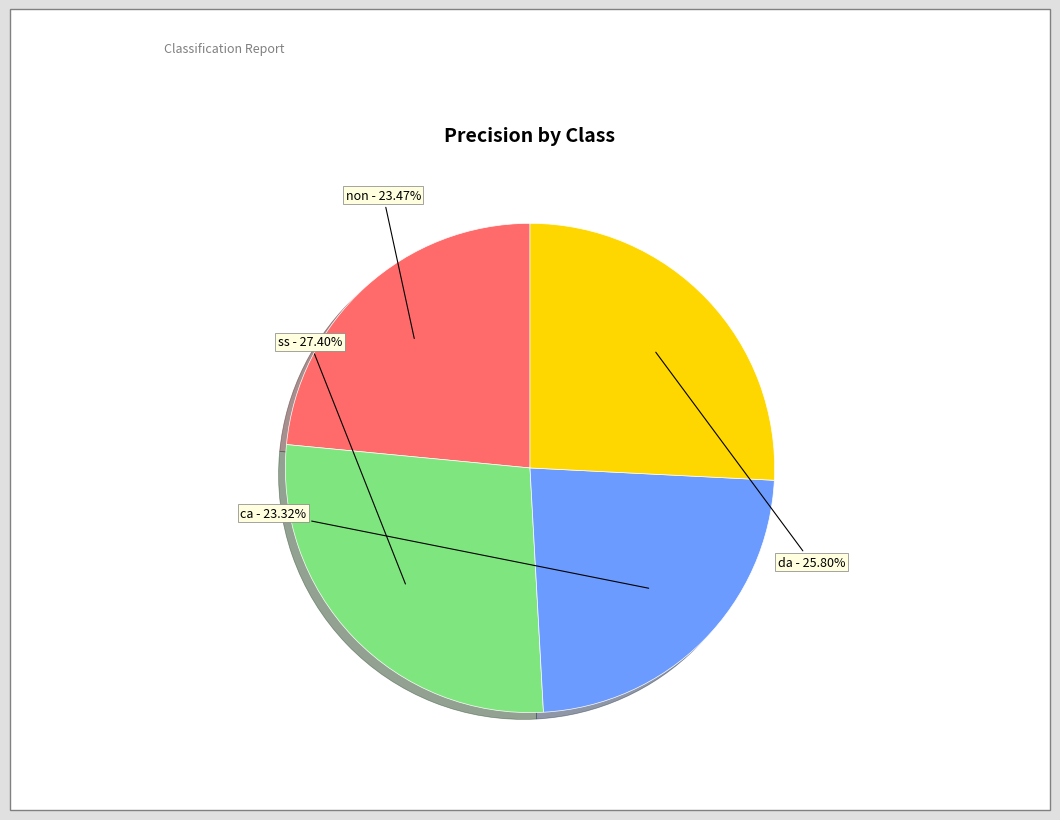

Does any single category account for the majority?

No